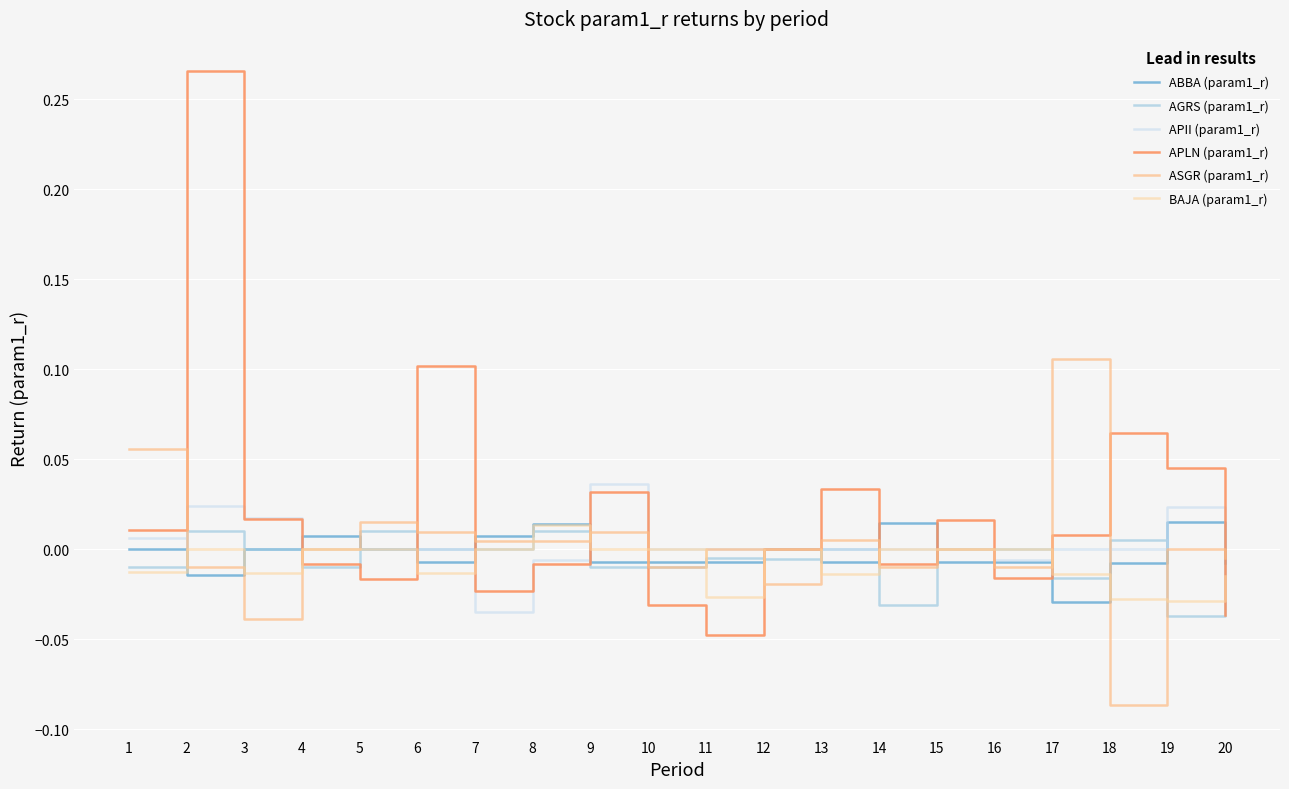

At 20, list the series in order from smallest to largest.

APLN (param1_r), BAJA (param1_r), ABBA (param1_r), AGRS (param1_r), ASGR (param1_r), APII (param1_r)